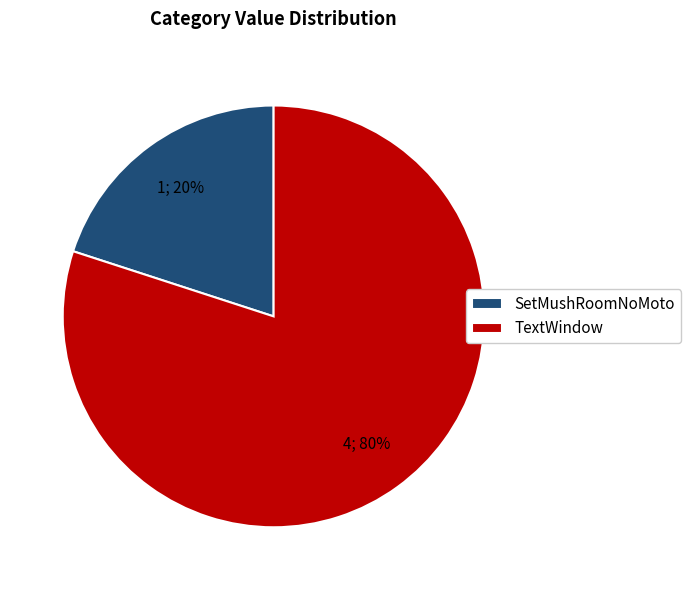

Which has a higher value, TextWindow or SetMushRoomNoMoto?

TextWindow